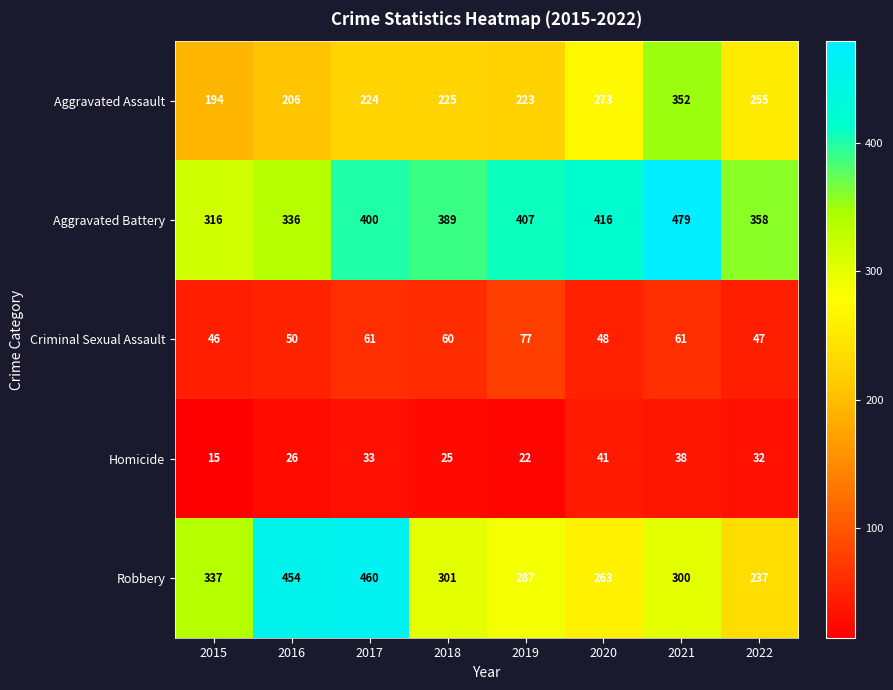

Which series has the largest total across all categories?

Aggravated Battery